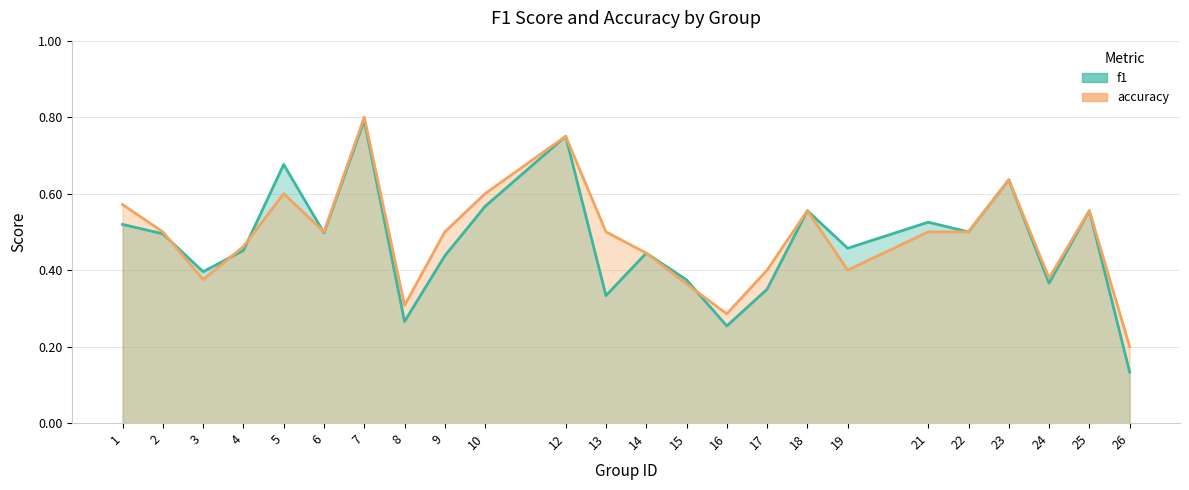

Where is the first local minimum for f1?

3